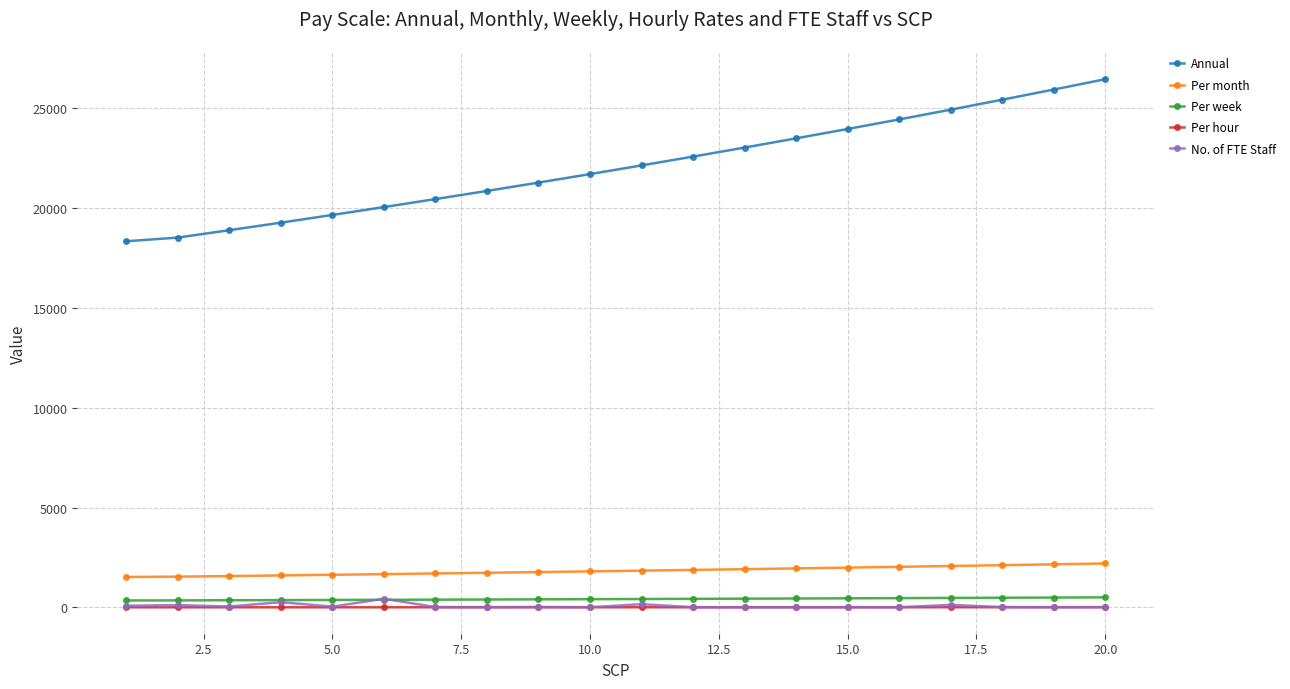

Which series has the widest spread of values?

Annual